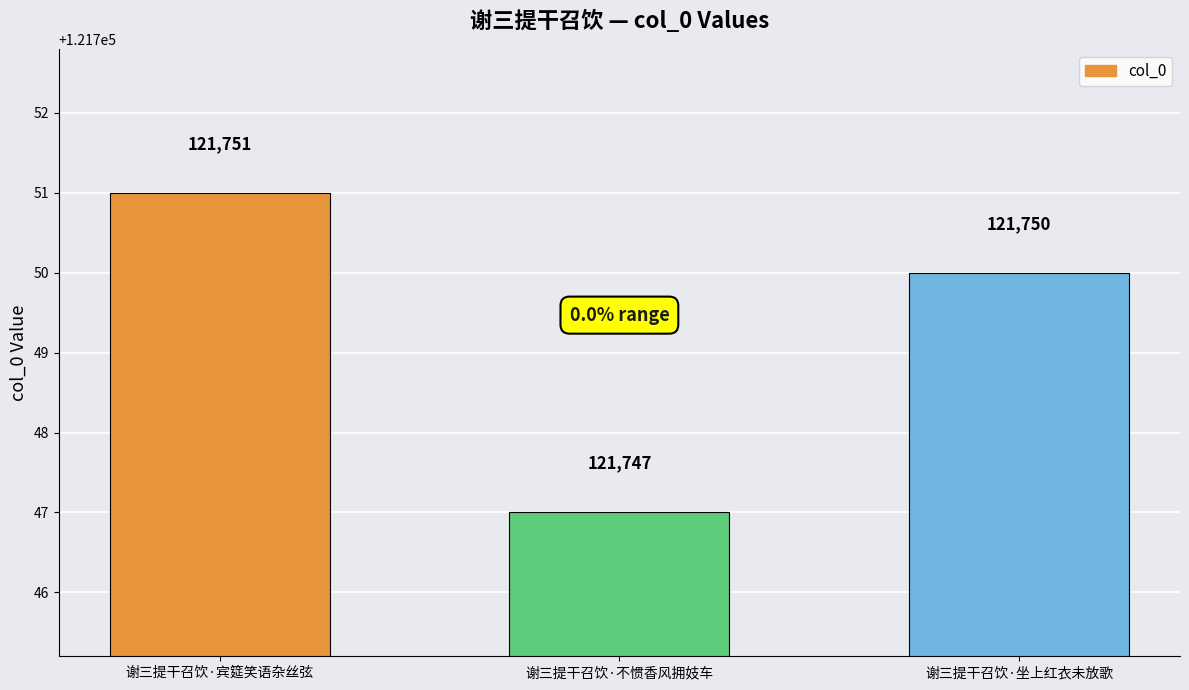

What is the value of the 2nd bar from the left?

121747